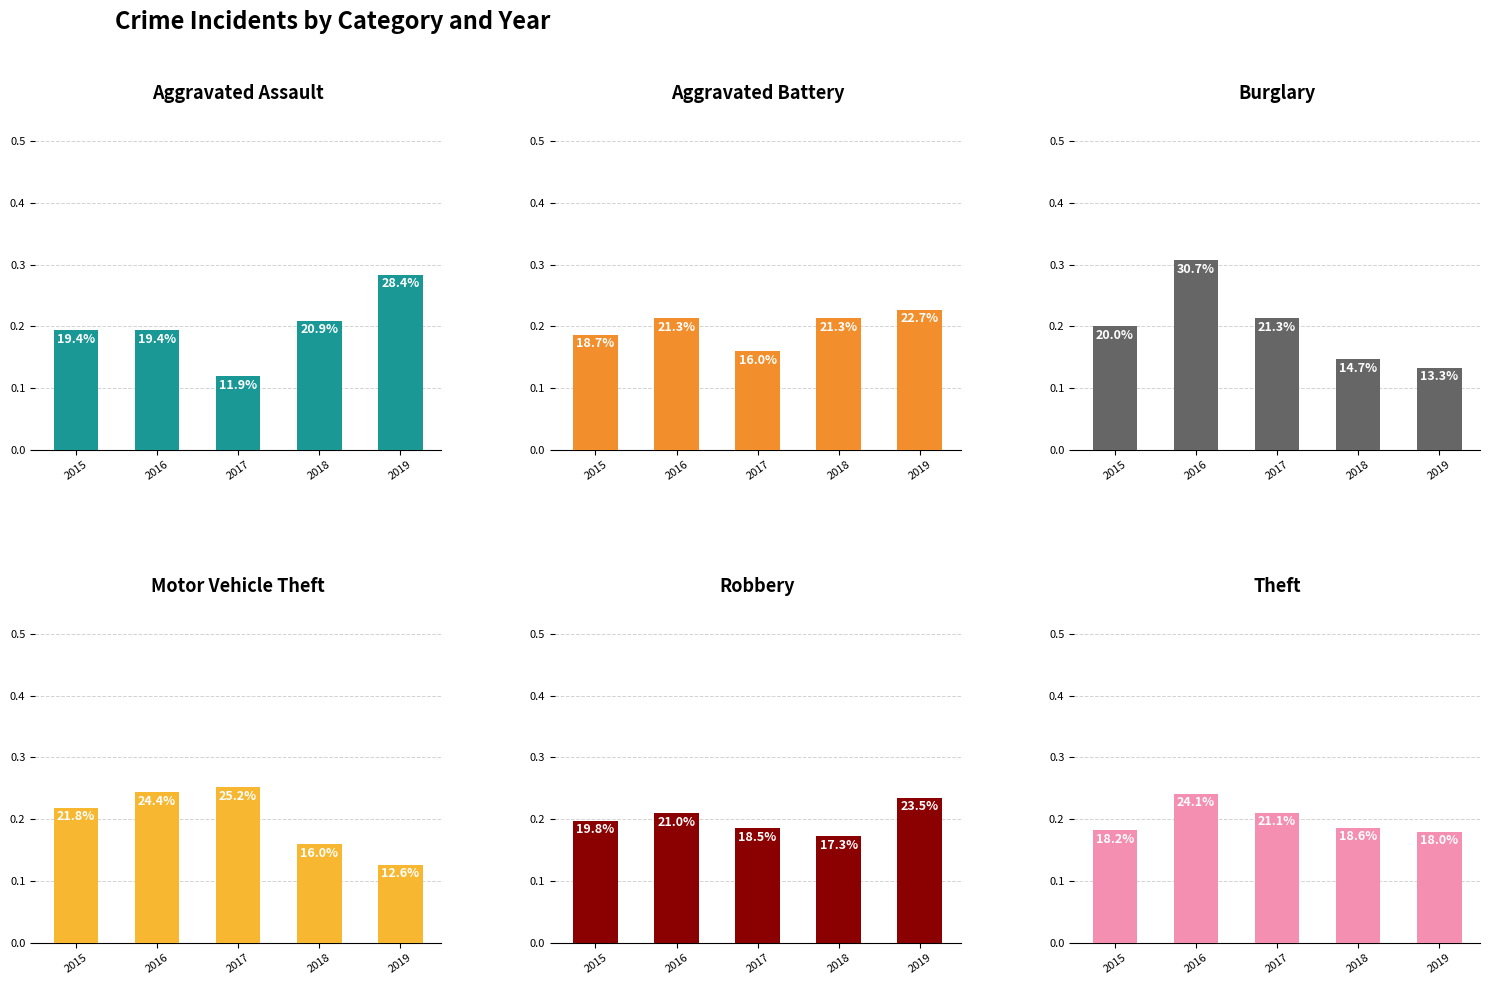

The Theft series shows 0.3 at 2017. True or false?

False